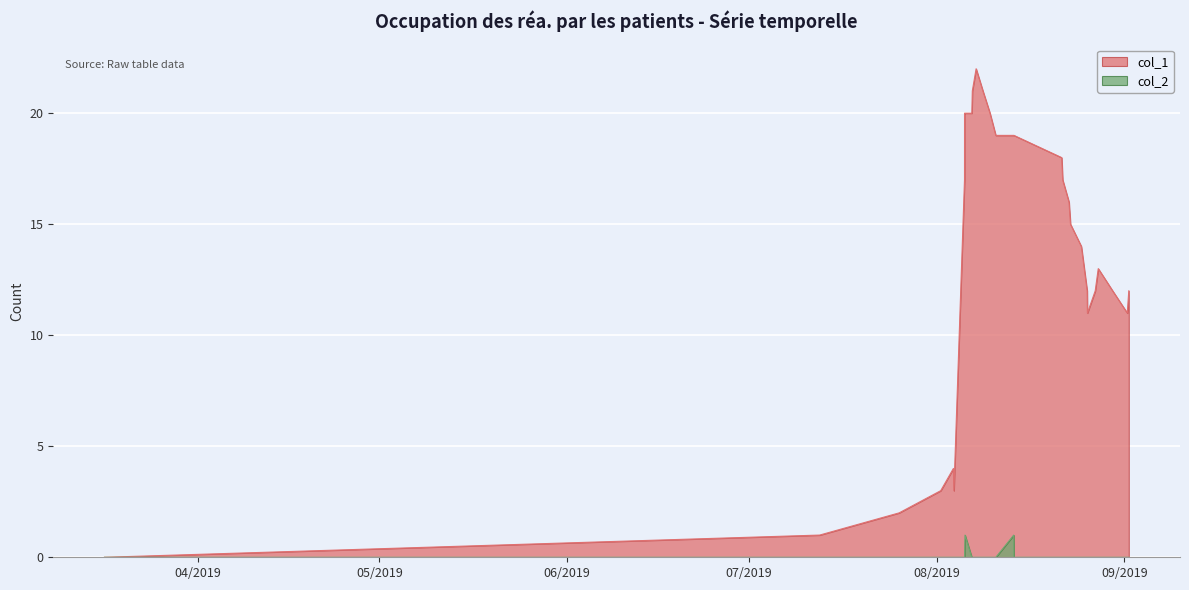

Which series has the largest total across all categories?

col_1